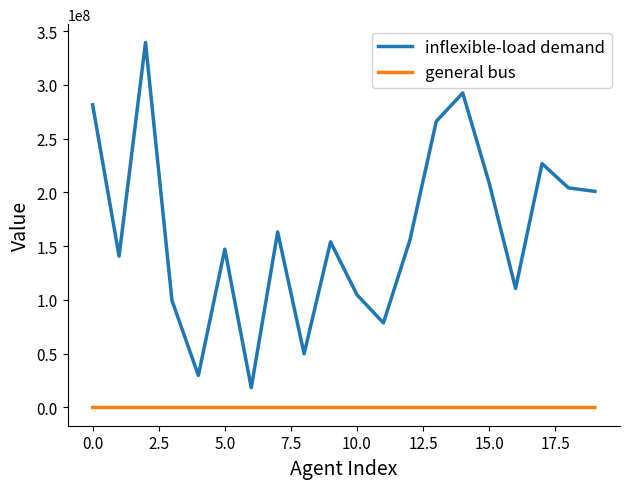

What is the difference between the second highest and second lowest values in the inflexible-load demand series?

262604000